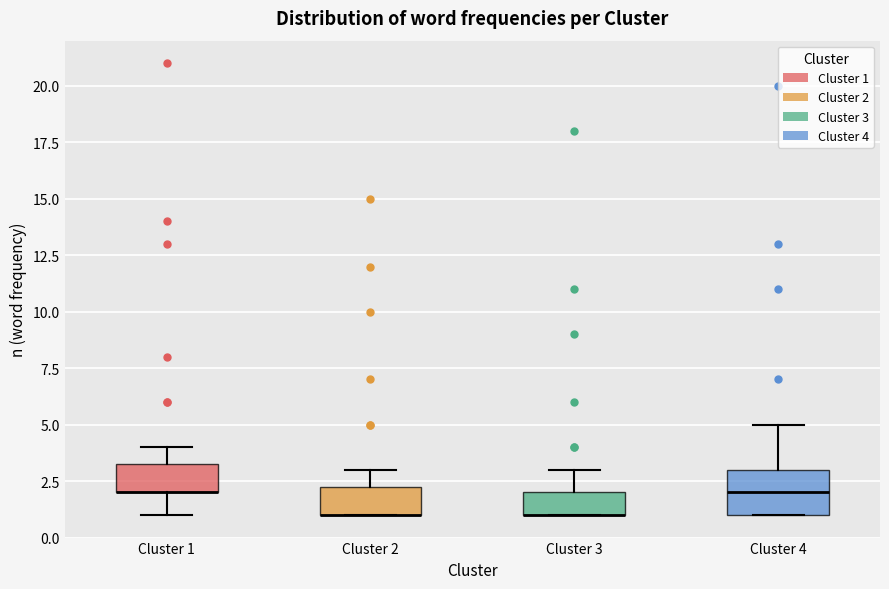

Reading left to right, read every box against the y-axis: the position of its median line, the range the box covers, and the ends of its whiskers. The values are not printed on the chart, so give them approximately, as read against the axis.

Cluster 1: median 2.0 (drawn on the box's lower edge), box 2.0 to 3.5, whiskers 1.0 to 4.0
Cluster 2: median 1.0 (drawn on the box's lower edge), box 1.0 to 2.5, whiskers 1.0 to 3.0
Cluster 3: median 1.0 (drawn on the box's lower edge), box 1.0 to 2.0, whiskers 1.0 to 3.0
Cluster 4: median 2.0, box 1.0 to 3.0, whiskers 1.0 to 5.0